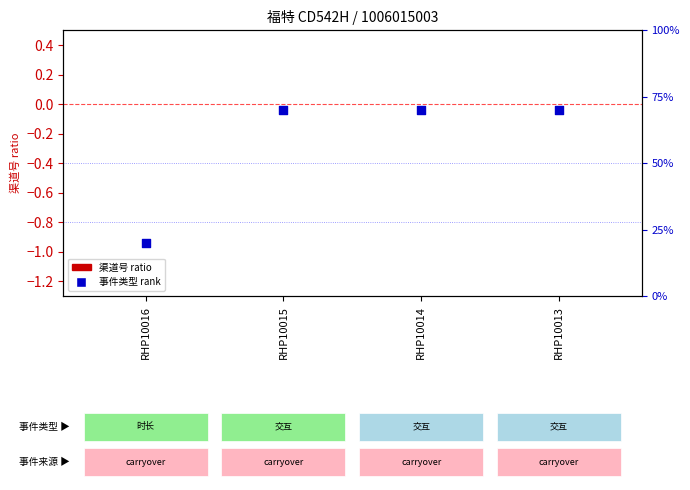

What is the total value across all series at RHP10014?

0.7